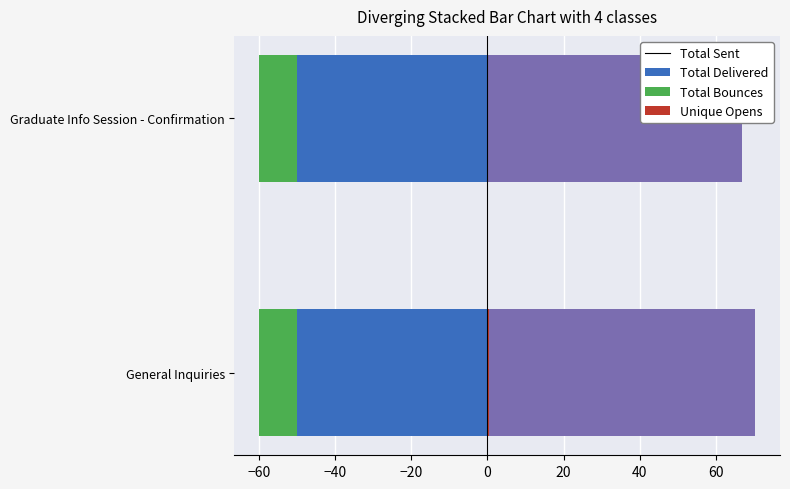

What is the value of the Total Sent bar at the 1st from the left?

0.5